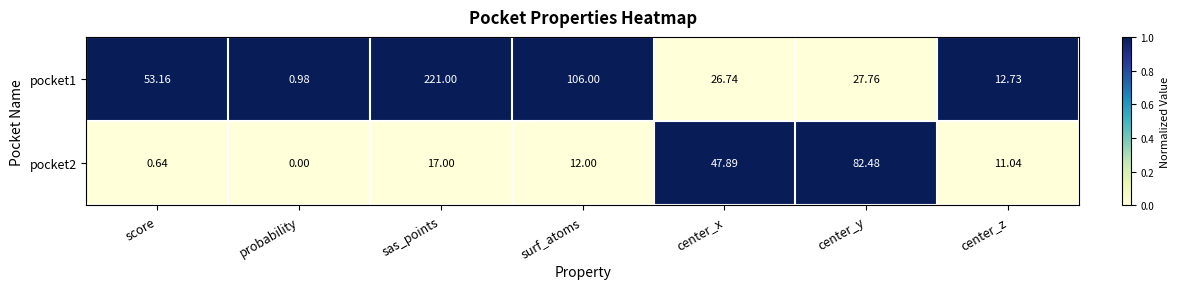

Rank the categories by pocket2 value from highest to lowest.

center_y, center_x, sas_points, surf_atoms, center_z, score, probability